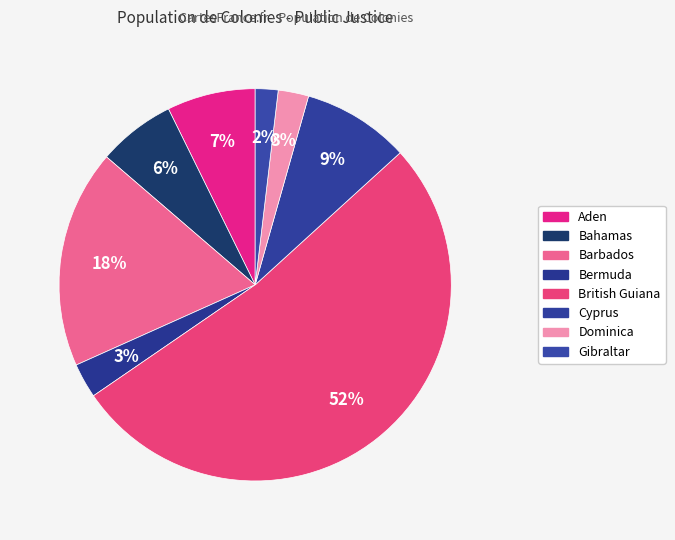

What is the largest slice in the pie chart?

British Guiana